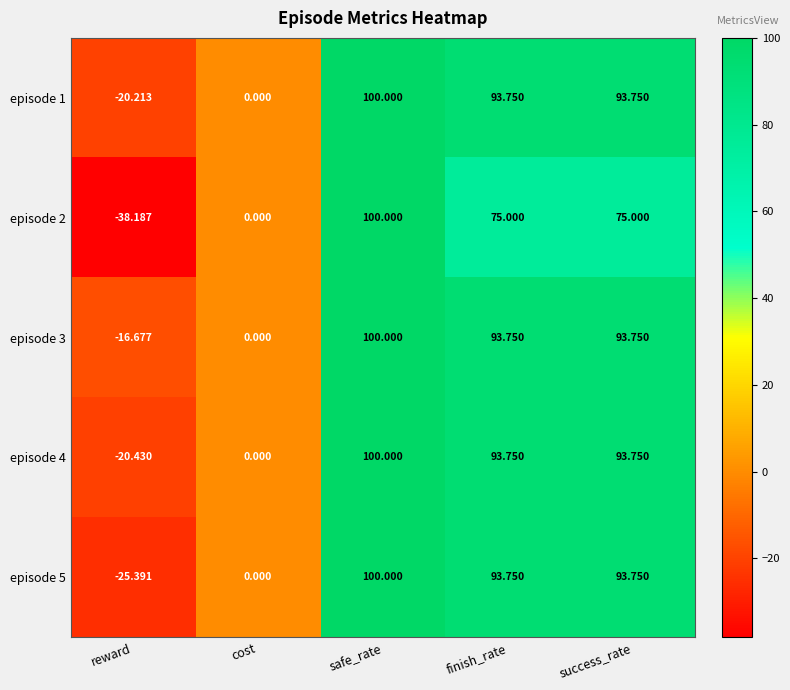

How many data points in episode 4 are above 93?

3